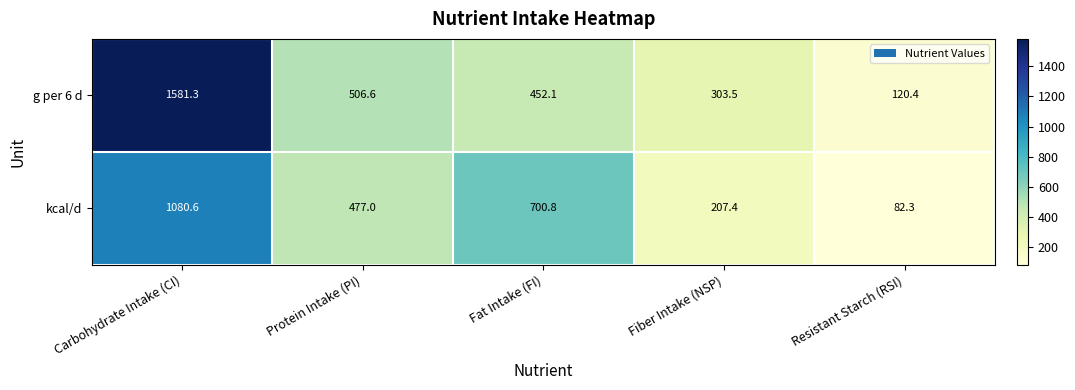

Rank the categories by kcal/d value from highest to lowest.

Carbohydrate Intake (CI), Fat Intake (FI), Protein Intake (PI), Fiber Intake (NSP), Resistant Starch (RSI)